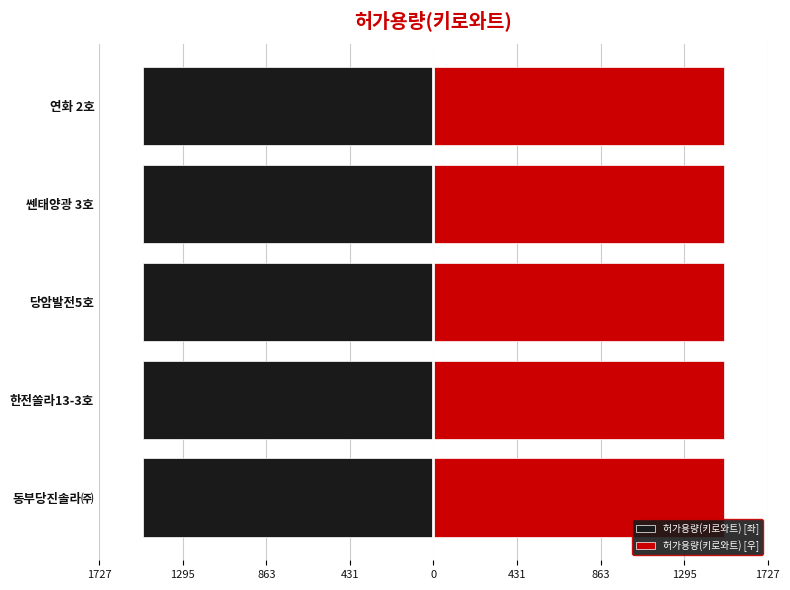

Between 당암발전5호 and 한전쏠라13-3호, which is larger?

당암발전5호